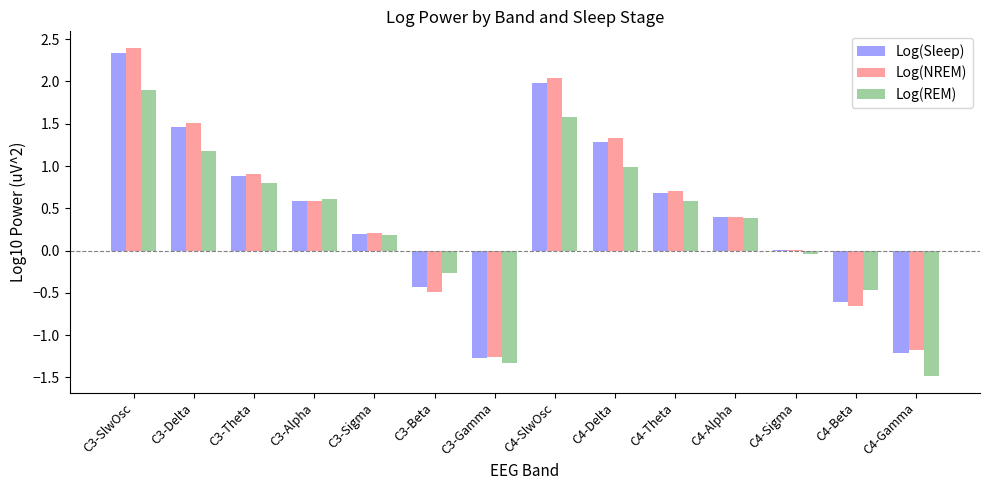

What are all the series names shown in the legend?

Log(Sleep), Log(NREM), Log(REM)